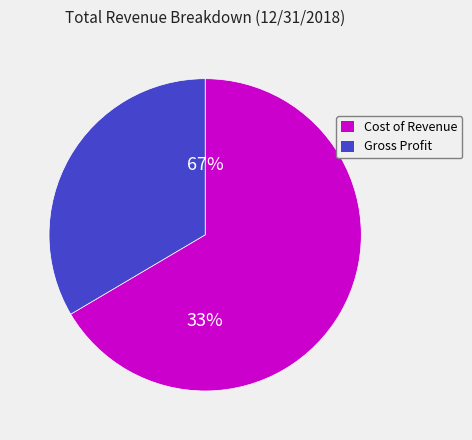

Does any single category account for the majority?

Yes